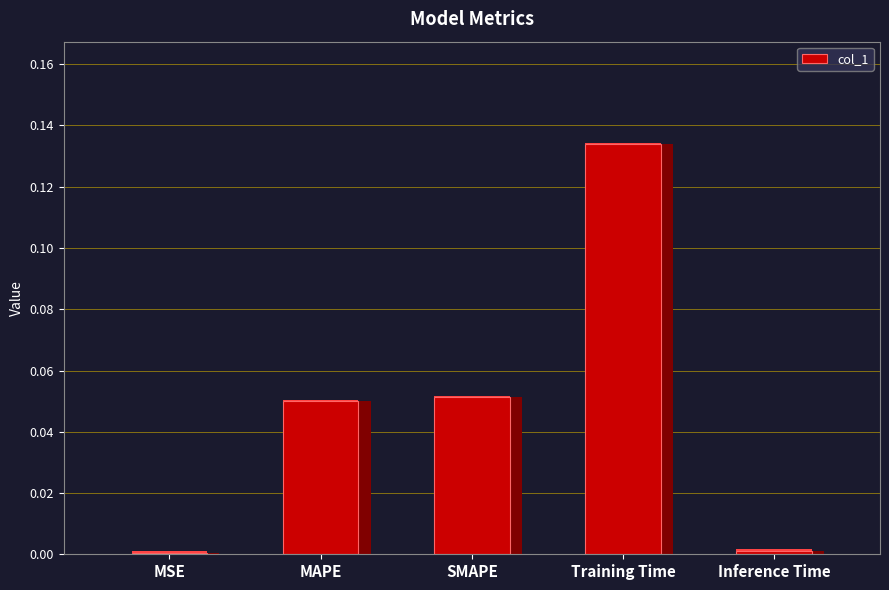

Is it true that the value at MAPE is 0.0?

True